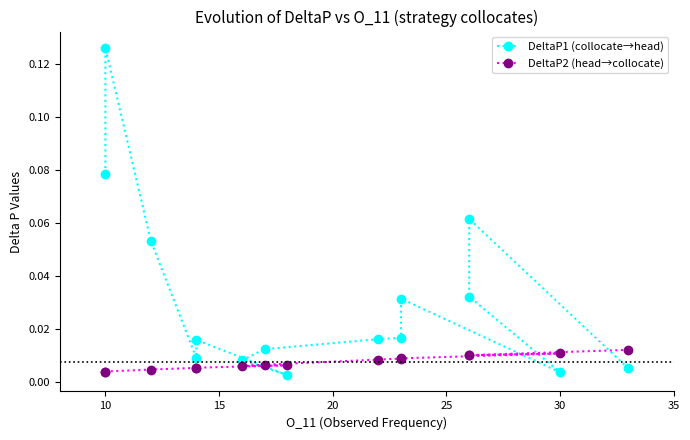

Is this an area chart (filled region under the line)?

No